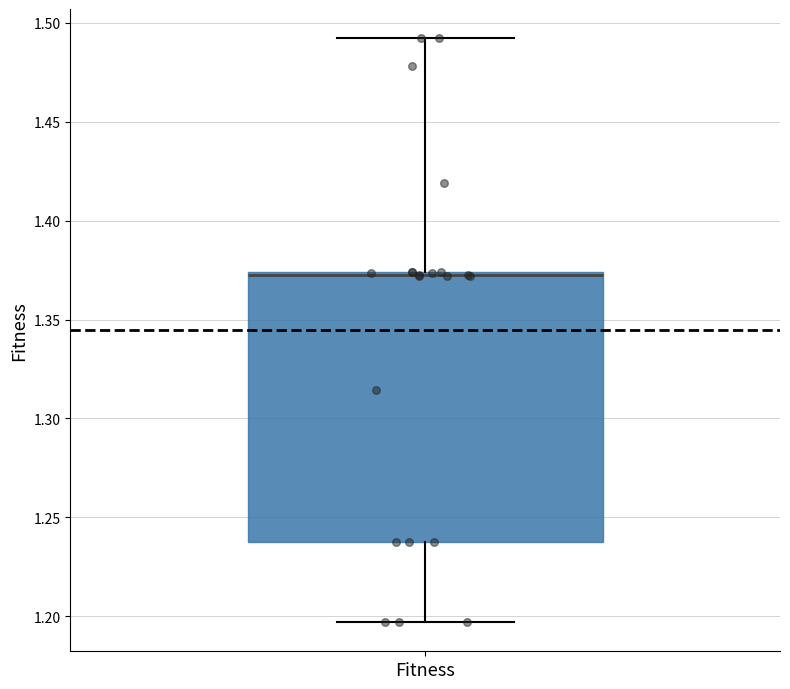

Transcribe this box plot: give where the median line is, the range the box spans, and where the two whiskers end, as read against the y-axis. The values are not printed on the chart, so give them approximately, as read against the axis.

median 1.375, box 1.240 to 1.375, whiskers 1.195 to 1.490